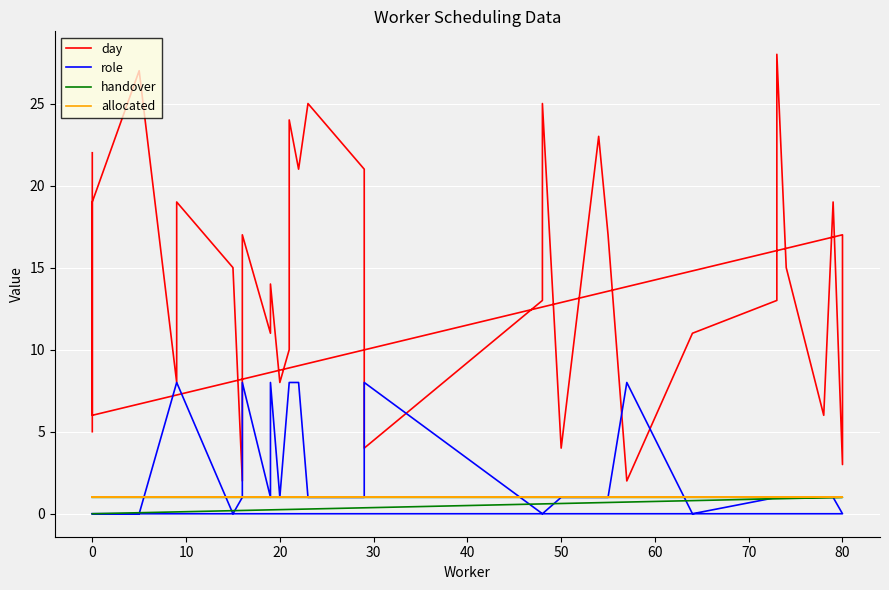

Is the value of role at 80 greater than the value of day at 15?

No